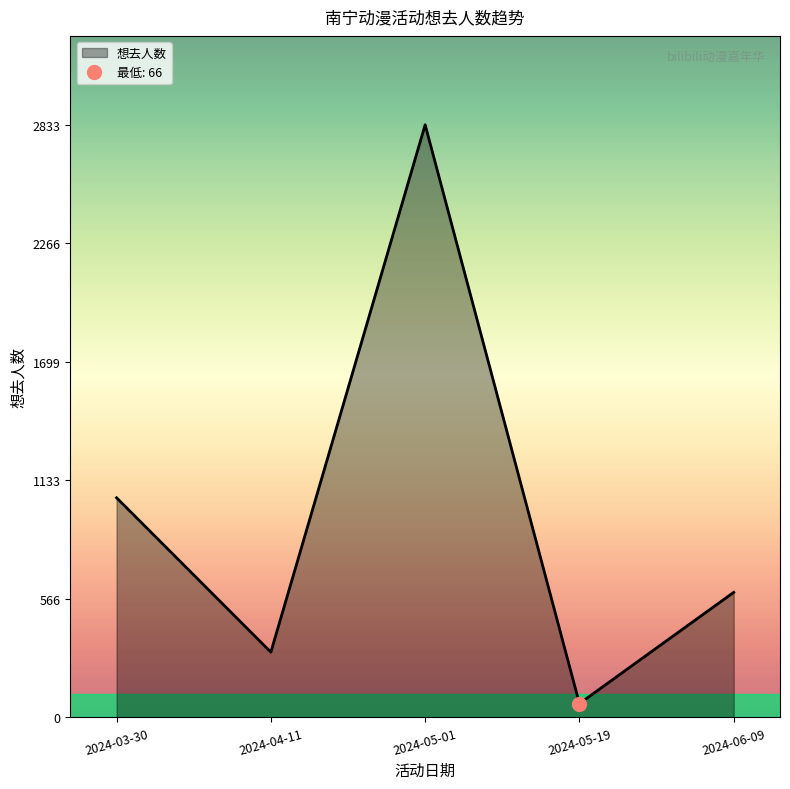

List the labels in order of 想去人数 value, largest first.

2024-05-01, 2024-03-30, 2024-06-09, 2024-04-11, 2024-05-19